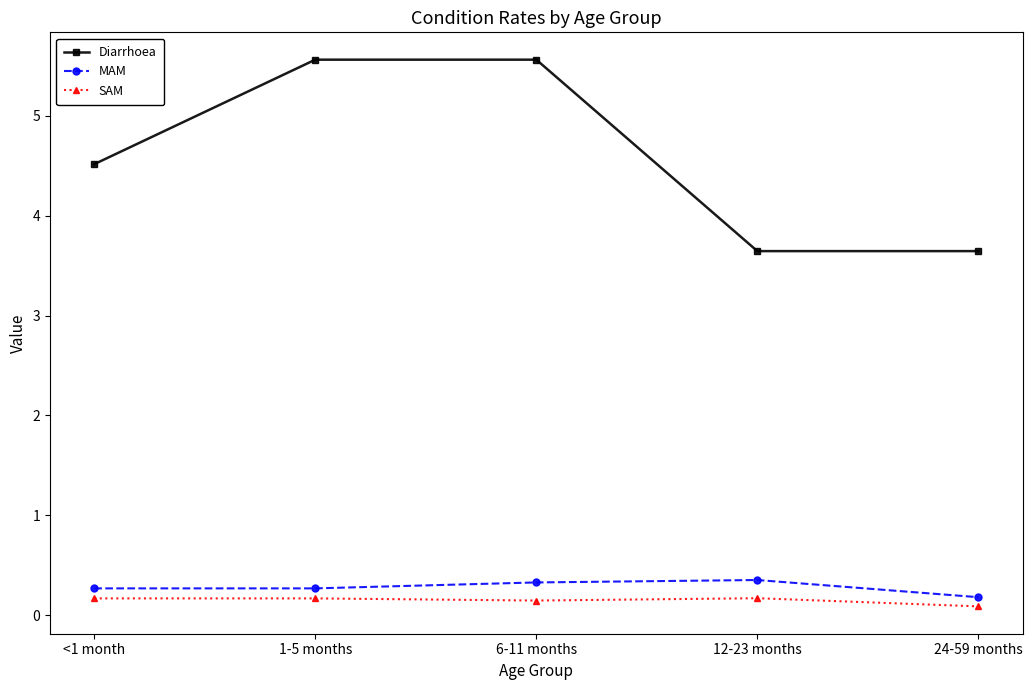

Which series changed the most between 12-23 months and 24-59 months?

MAM